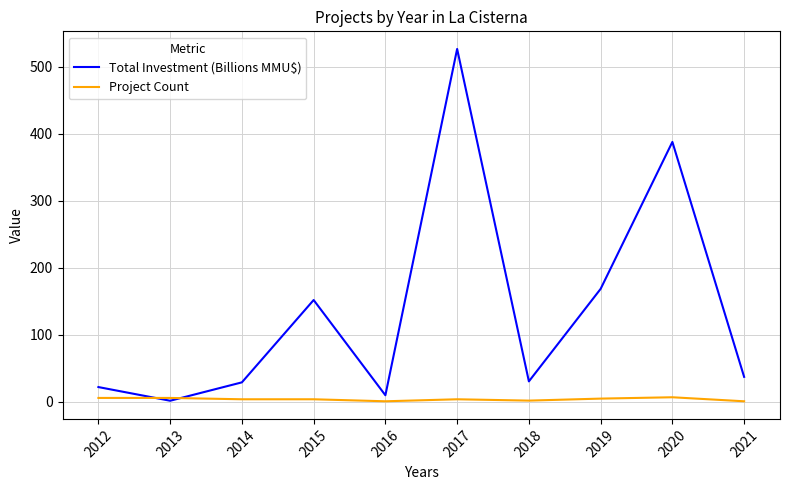

Which category has the highest value across all series?

2017